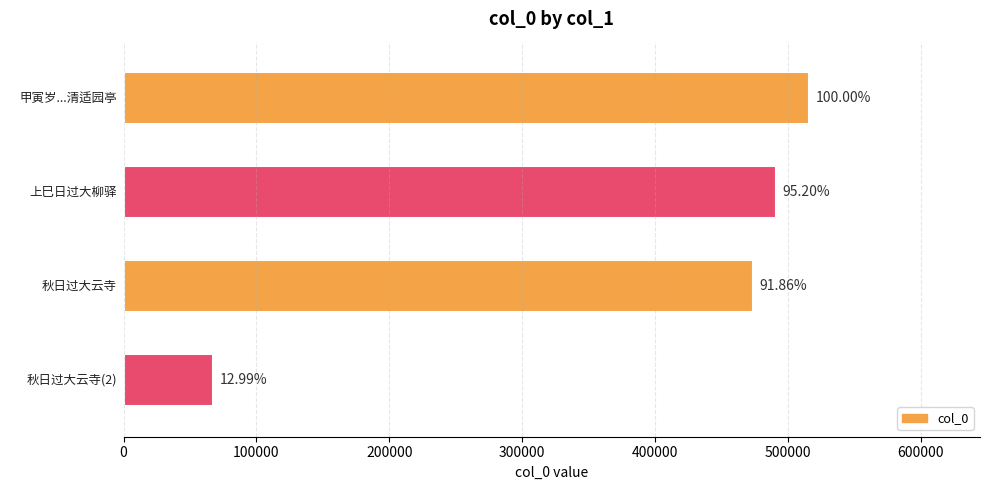

How many bars are there in total?

4